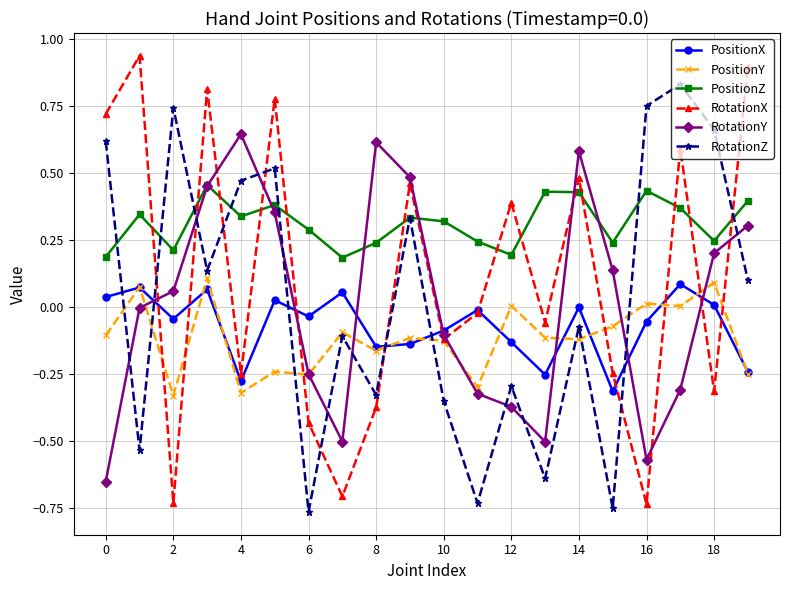

How many interior local peaks does the RotationZ series have?

7